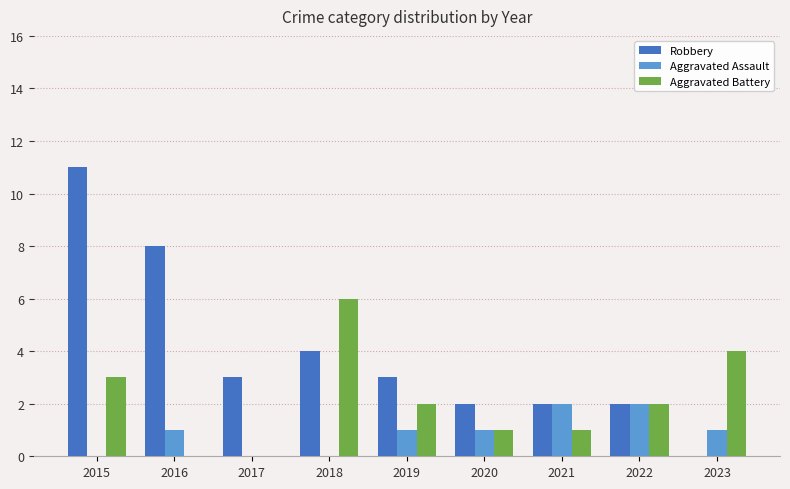

What is the sum of all Robbery values?

35